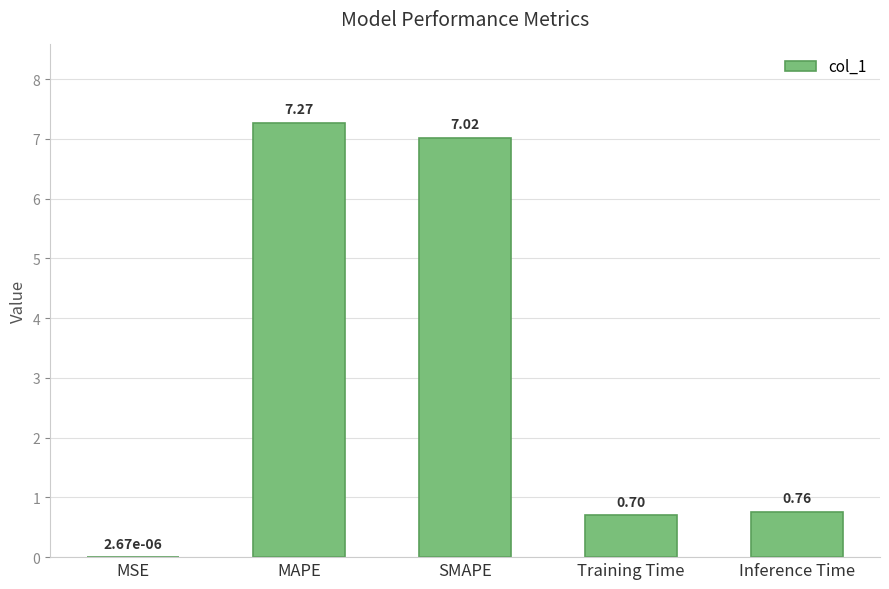

What is the sum of all values?

15.8